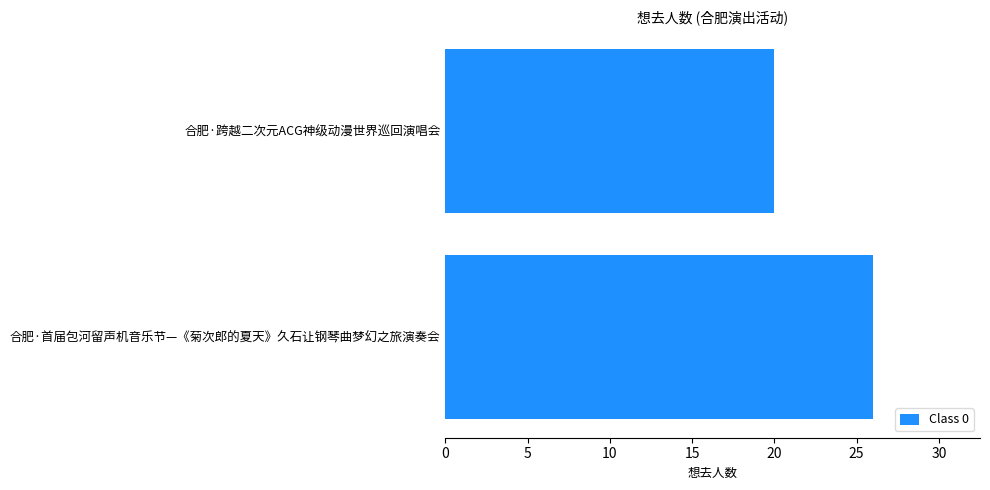

Is it true that the value at 合肥·跨越二次元ACG神级动漫世界巡回演唱会 is 20?

True